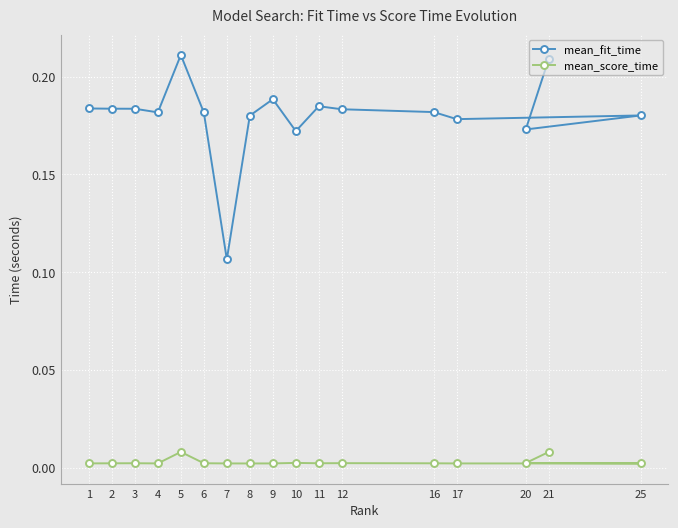

What is the label of the 2nd point from the left?

2